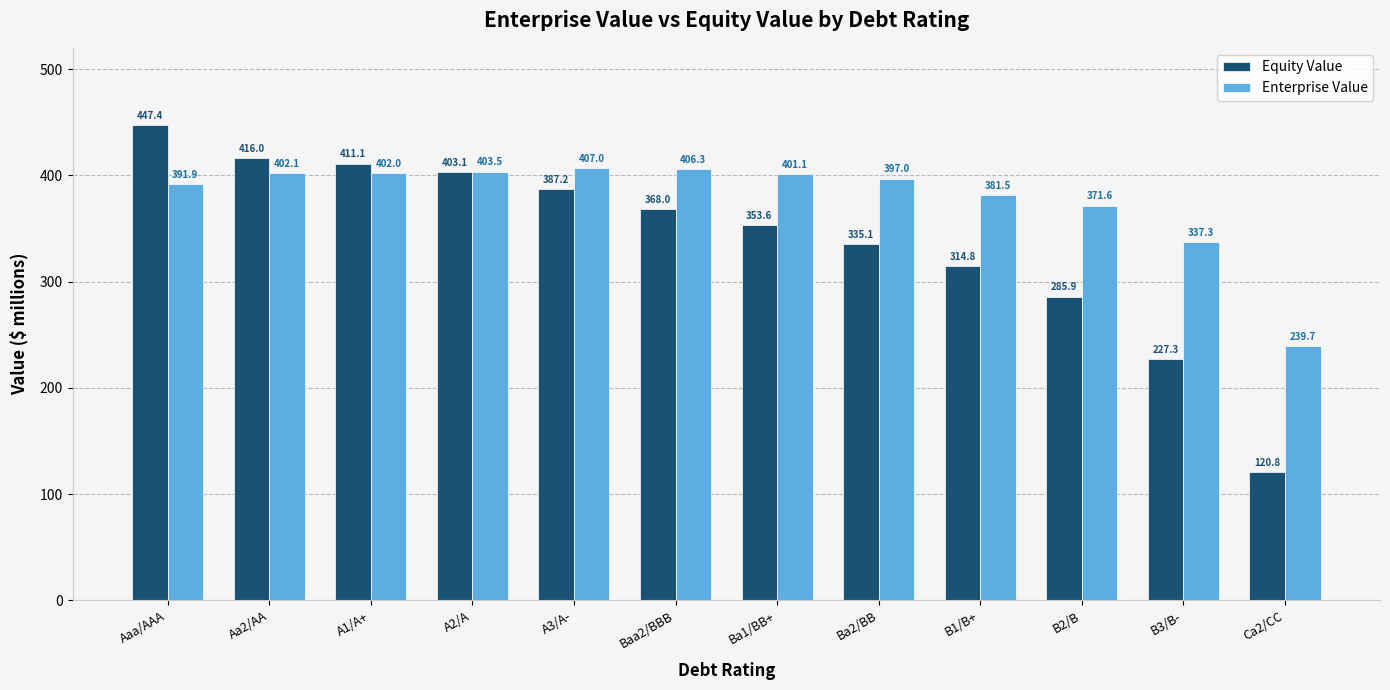

What is the highest value of the Equity Value series?

447.4